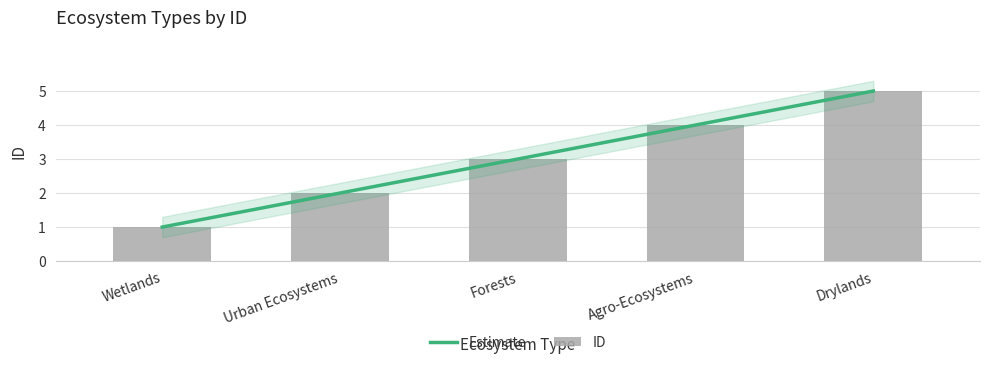

What is the approximate value at Urban Ecosystems?

2